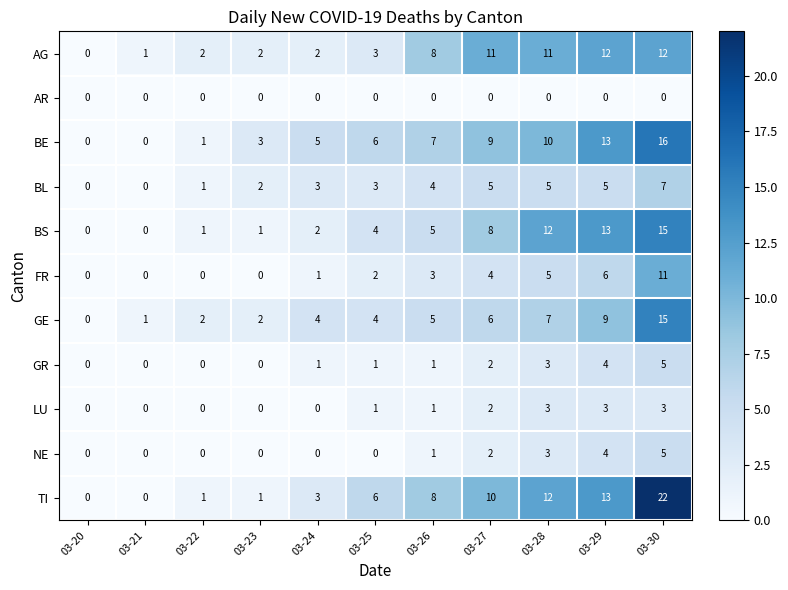

What is the maximum value shown in the chart?

22